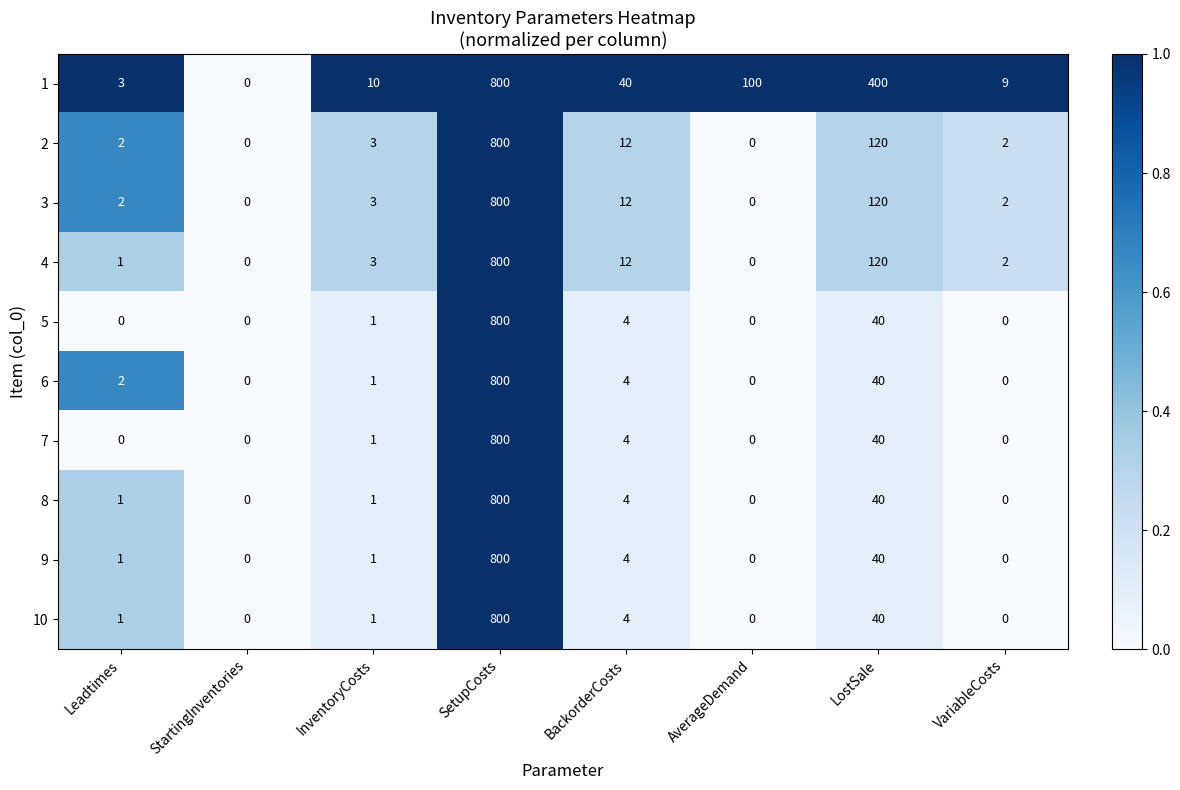

What is the difference between the highest and lowest values at Leadtimes?

3